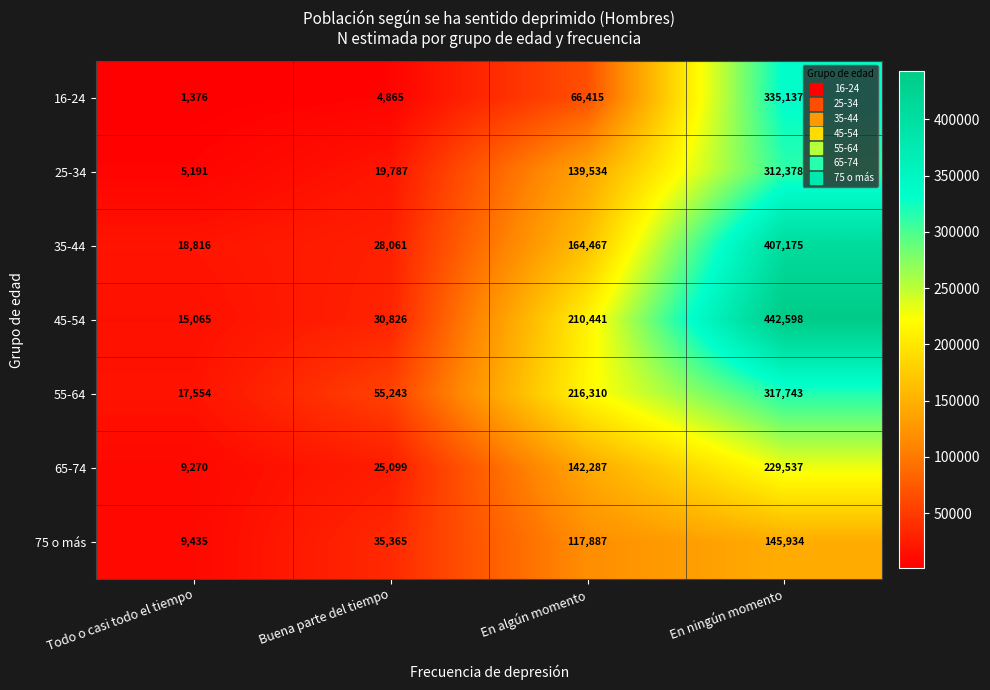

How many distinct data groups are displayed?

7